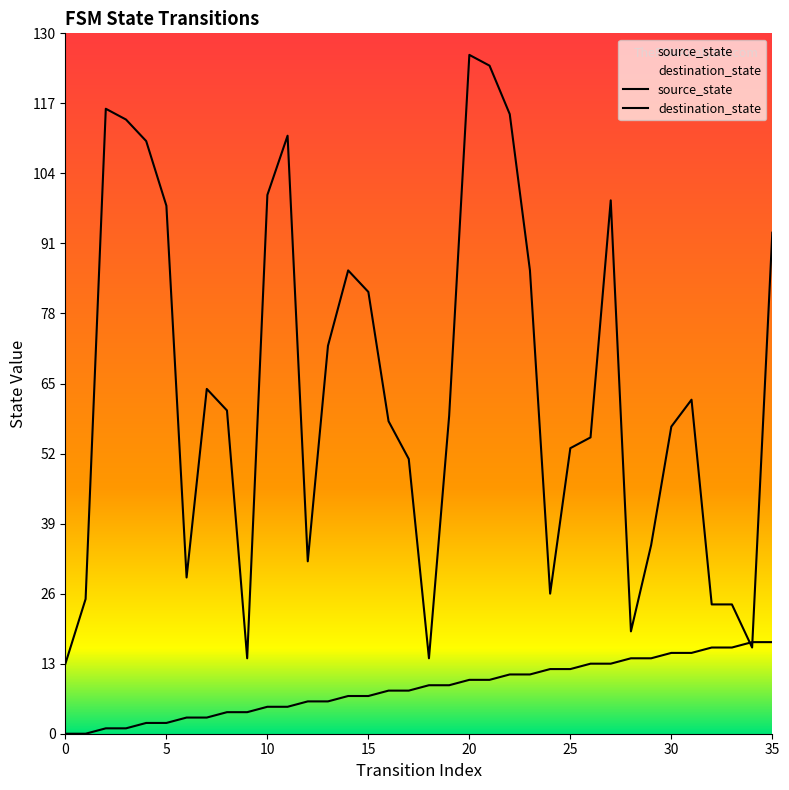

How many lines are shown in the chart?

2